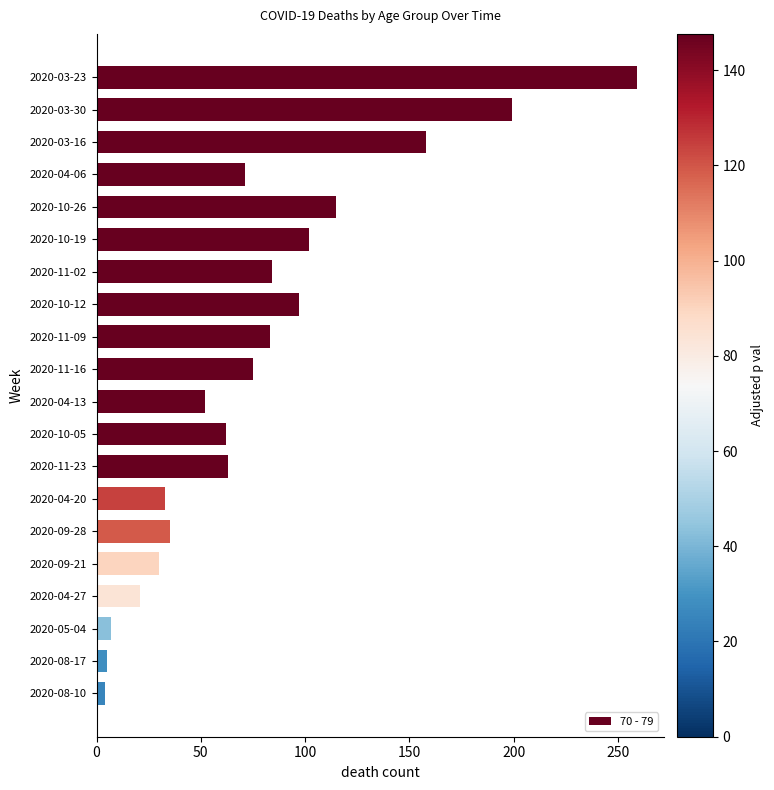

Approximately how many times larger is the value at 2020-04-27 compared to 2020-10-05?

0.3